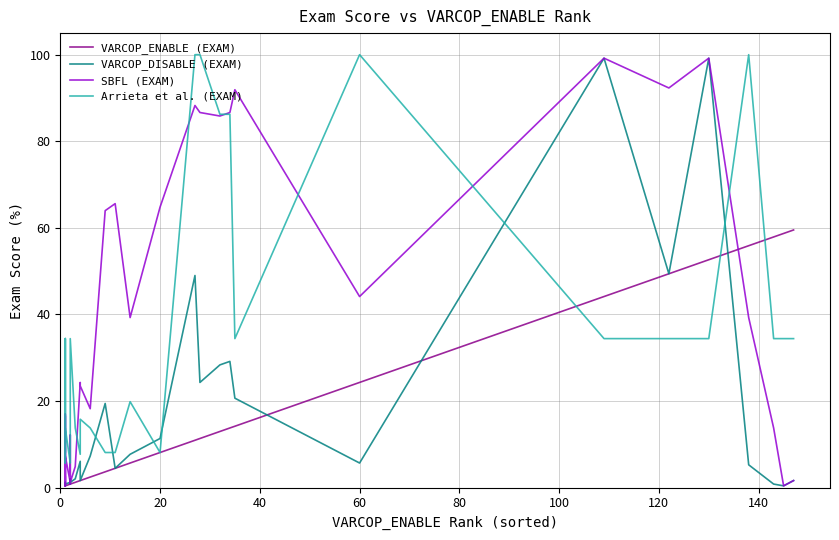

Reading left to right, list all the values displayed in this chart.

VARCOP_ENABLE (EXAM): 0.4	0.4	0.4	0.4	0.4	0.4	0.4	0.4	0.4	0.4	0.4	0.8	0.8	0.8	0.8	1.2	1.6	1.6	2.4	3.6	4.5	5.7	8.1	10.9	11.3	13.0	13.8	14.2	24.3	44.1	49.4	52.6	55.9	57.9	58.7	59.5
VARCOP_DISABLE (EXAM): 0.8	0.4	0.4	0.4	0.4	0.8	1.2	0.8	0.8	0.8	0.8	1.2	0.8	2.0	1.2	2.0	6.1	1.6	7.3	19.4	4.5	7.7	11.3	49.0	24.3	28.3	29.1	20.6	5.7	99.2	49.4	99.2	5.3	0.8	0.4	1.6
SBFL (EXAM): 2.4	0.4	17.0	0.4	0.4	6.5	16.6	5.7	5.7	0.8	7.3	1.2	0.8	12.2	1.2	4.9	24.3	23.5	18.2	64.0	65.6	39.3	64.8	88.3	86.6	85.8	86.6	91.9	44.1	99.2	92.3	99.2	39.3	13.8	0.4	1.6
Arrieta et al. (EXAM): 13.8	34.4	8.1	34.4	34.4	7.7	7.7	7.7	7.7	5.7	13.8	5.7	6.1	13.8	34.4	13.8	7.7	15.8	13.8	8.1	8.1	19.8	8.1	100.0	100.0	86.2	86.2	34.4	100.0	34.4	34.4	34.4	100.0	34.4	34.4	34.4